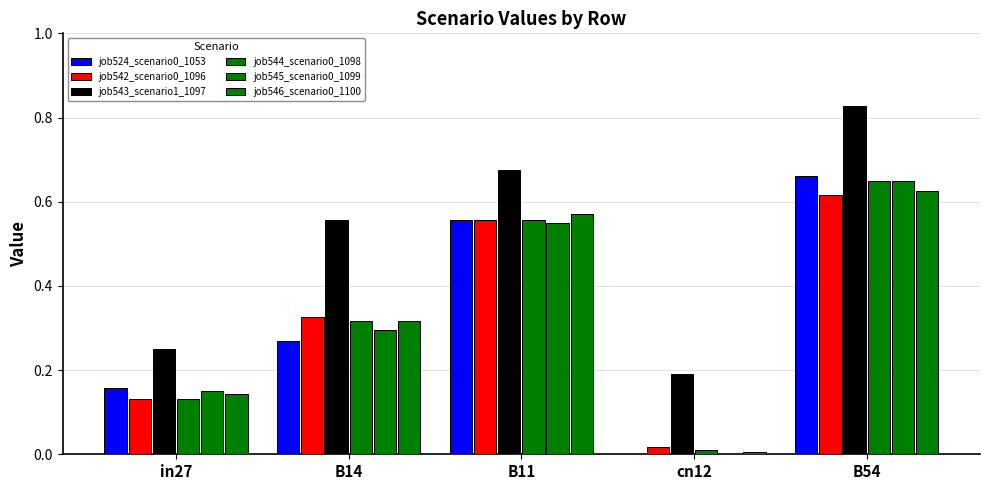

Which series has the largest range (max minus min)?

job524_scenario0_1053